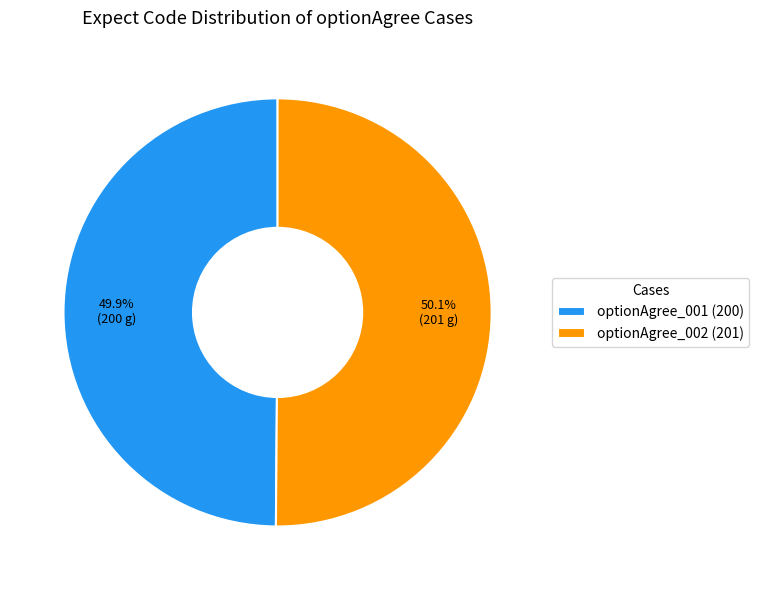

To the nearest percent, what percentage of the pie is optionAgree_001?

50%